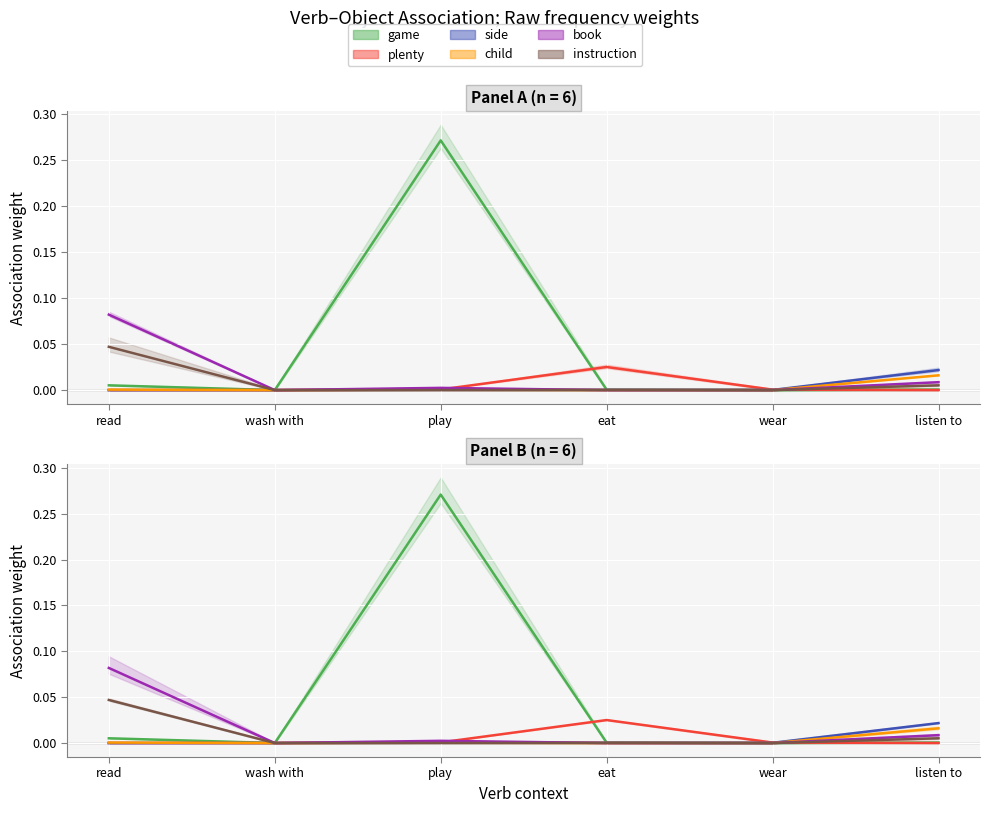

At which label is child closest to 0?

wash with